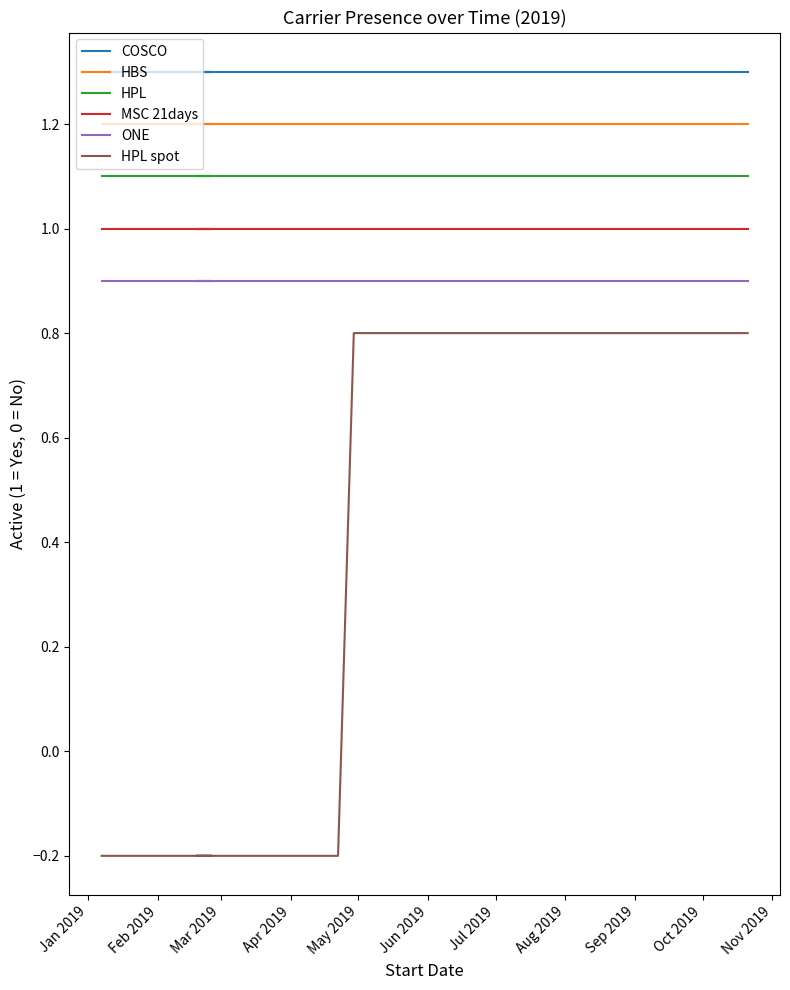

Which category has the lowest value in the HBS series?

Jan 2019